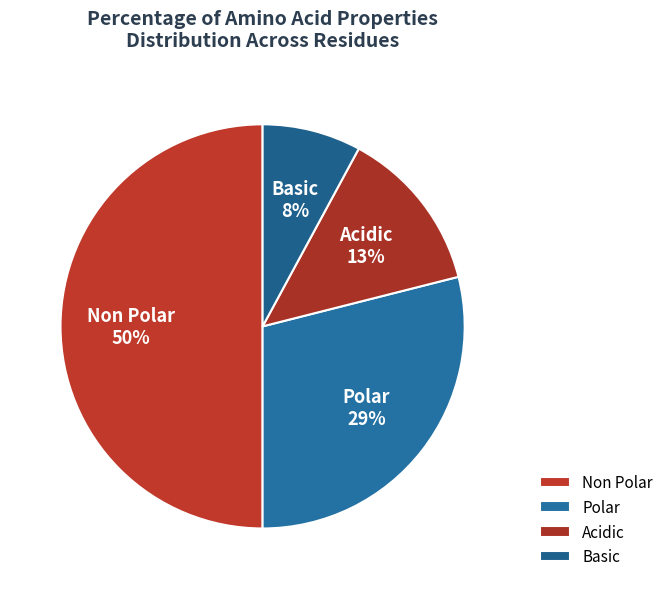

Which category has the biggest portion of the pie?

non_polar